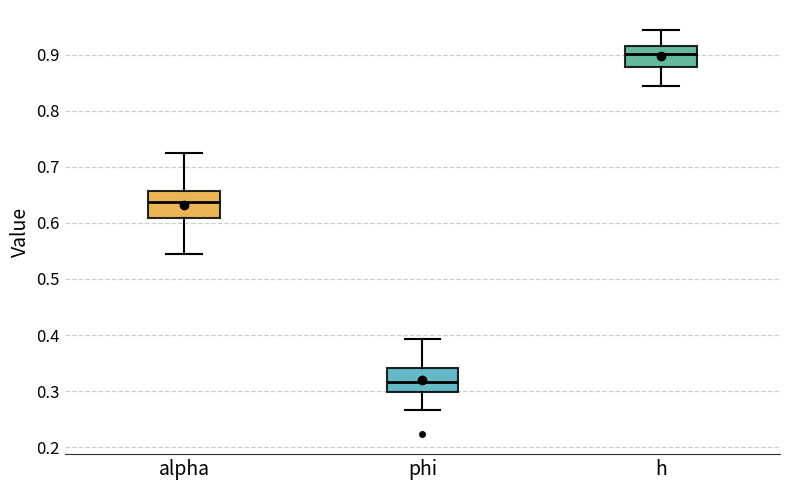

Where does the upper whisker of the box for h end on the y-axis? The values are not printed on the chart, so give them approximately, as read against the axis.

0.94